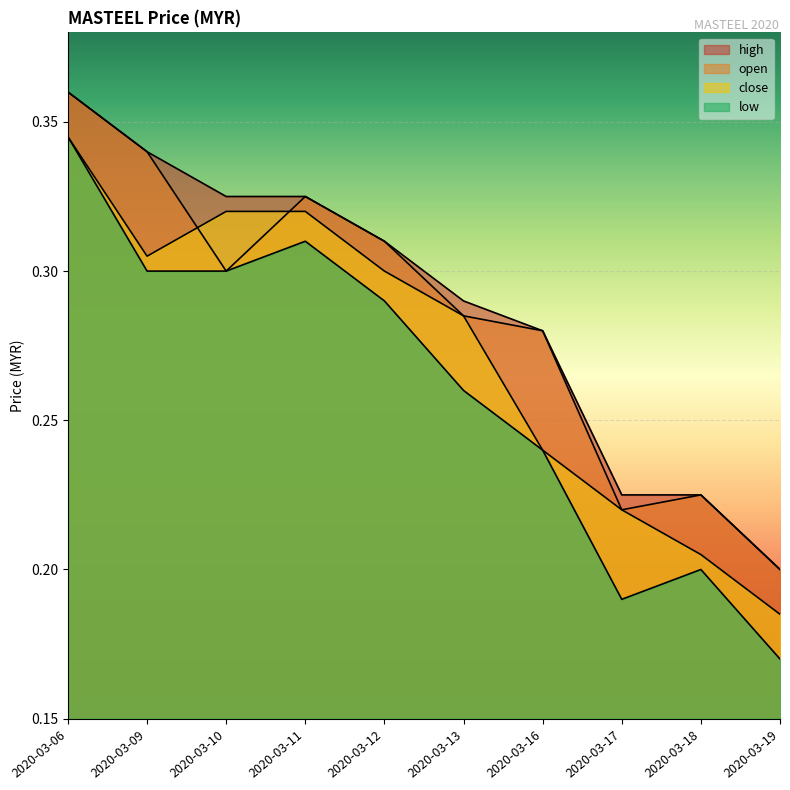

What are all the series names shown in the legend?

open, high, low, close